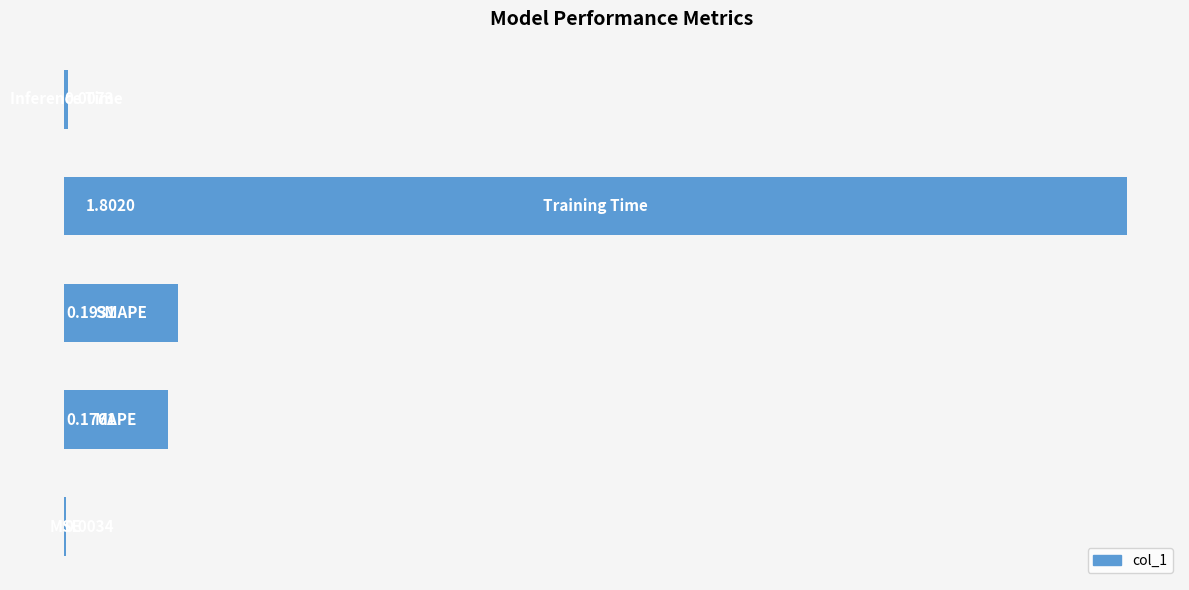

Are the bars horizontal?

Yes